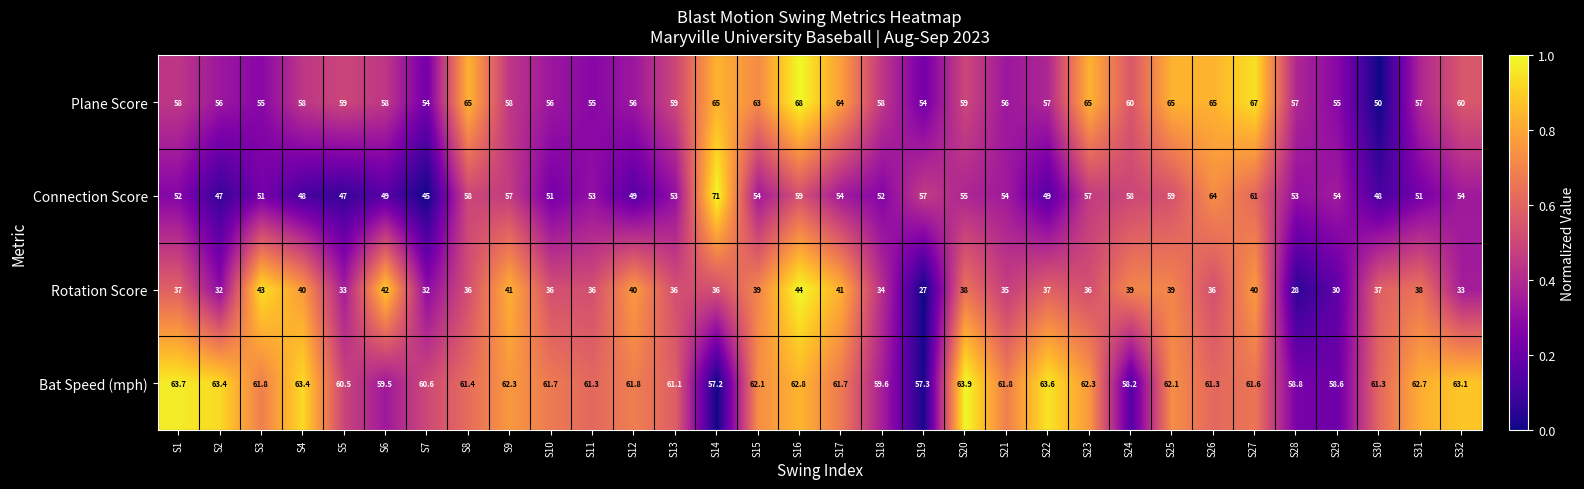

At which category is the sum across all series the highest?

S16